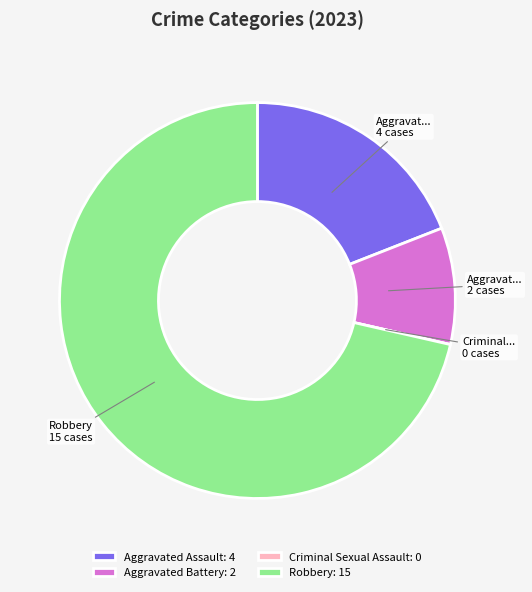

Between Aggravated Battery: 2 and Robbery: 15, which is larger?

Robbery: 15